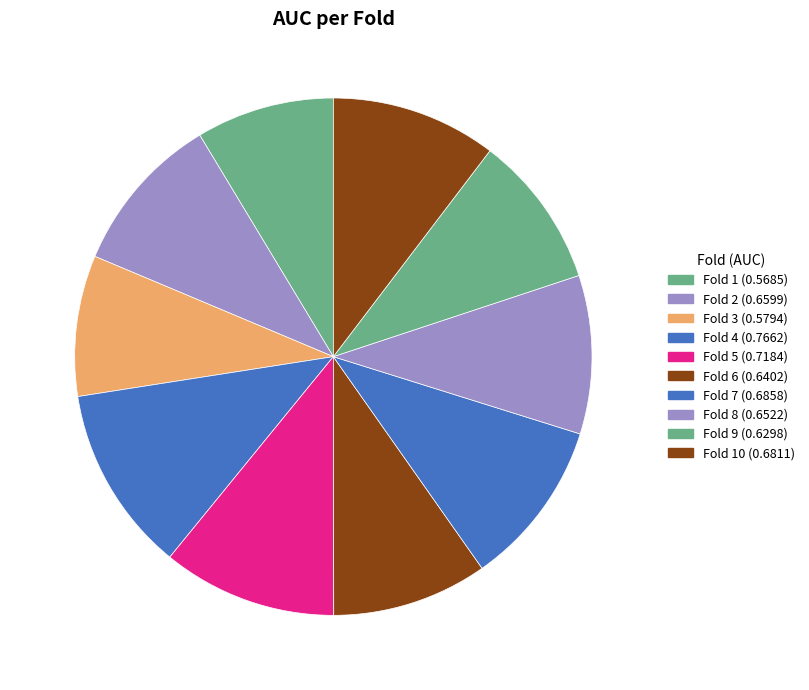

How many segments does this pie chart have?

10